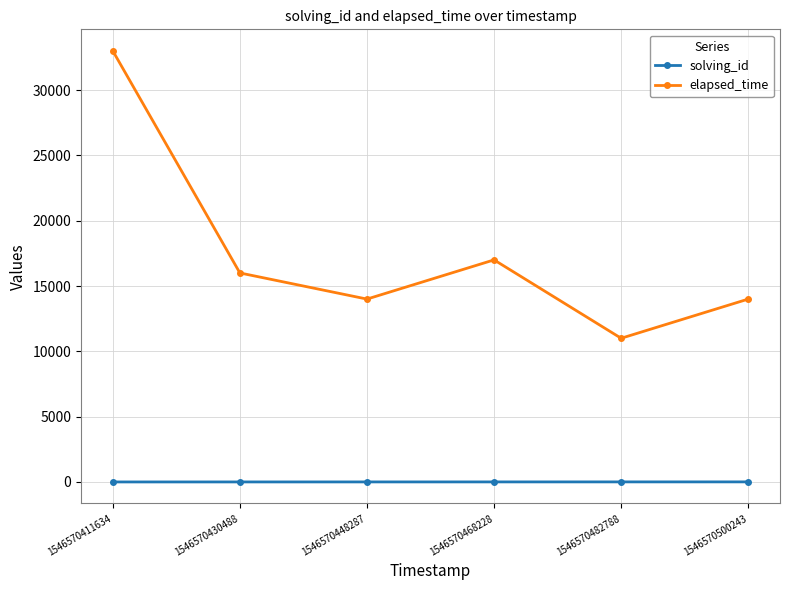

What is the value of the solving_id point at the 5th from the left?

5